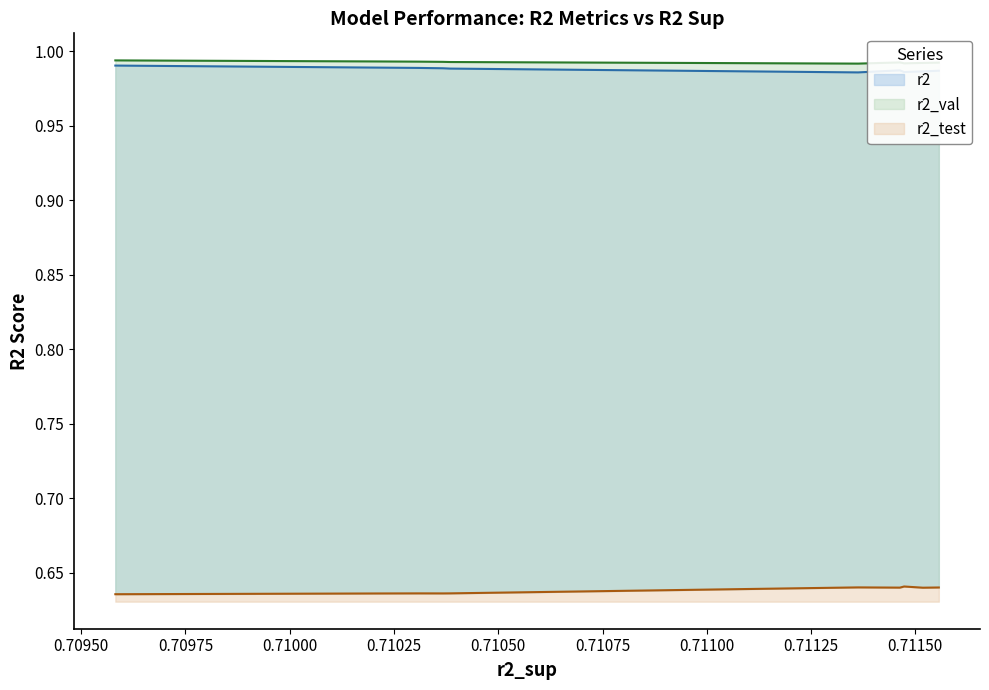

Reading left to right, transcribe all the data shown in this chart.

r2: model_10_8_3=1.0	model_10_8_2=1.0	model_10_8_1=1.0	model_10_8_4=1.0	model_10_8_0=1.0	model_10_8_5=1.0	model_10_8_6=1.0	model_10_8_7=1.0	model_10_8_8=1.0	model_10_8_9=1.0
r2_test: model_10_8_3=0.6	model_10_8_2=0.6	model_10_8_1=0.6	model_10_8_4=0.6	model_10_8_0=0.6	model_10_8_5=0.6	model_10_8_6=0.6	model_10_8_7=0.6	model_10_8_8=0.6	model_10_8_9=0.6
r2_val: model_10_8_3=1.0	model_10_8_2=1.0	model_10_8_1=1.0	model_10_8_4=1.0	model_10_8_0=1.0	model_10_8_5=1.0	model_10_8_6=1.0	model_10_8_7=1.0	model_10_8_8=1.0	model_10_8_9=1.0